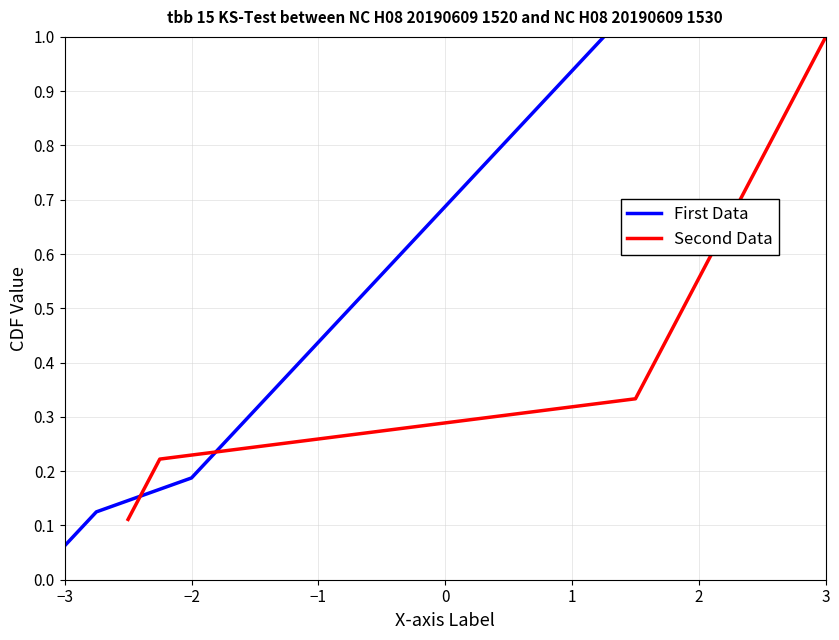

Where is First Data nearest to the value 0?

−3